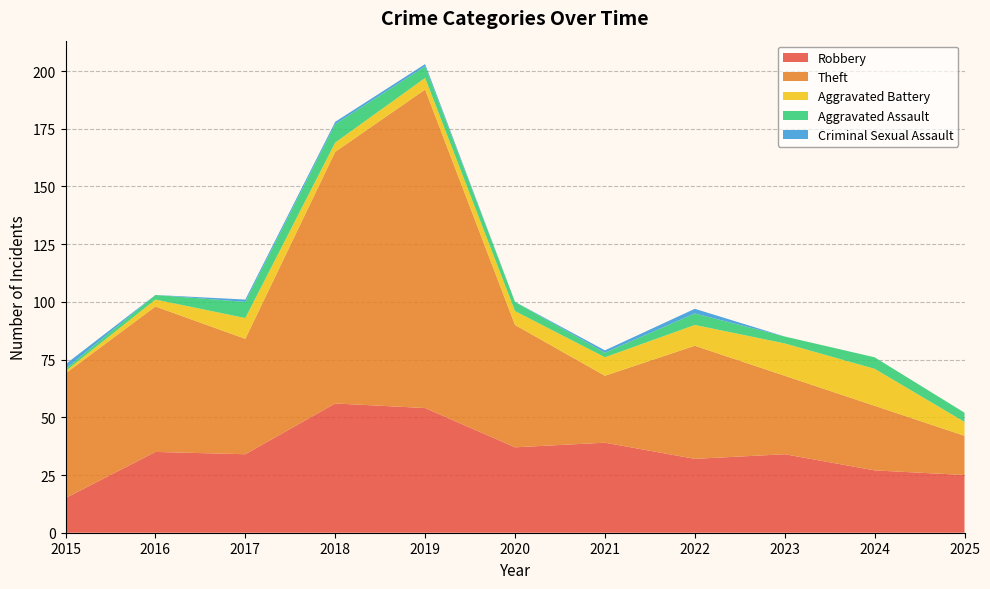

Reading left to right, transcribe all the data shown in this chart.

Robbery: 2015=15	2016=35	2017=34	2018=56	2019=54	2020=37	2021=39	2022=32	2023=34	2024=27	2025=25
Theft: 2015=54	2016=63	2017=50	2018=109	2019=138	2020=53	2021=29	2022=49	2023=34	2024=28	2025=17
Aggravated Battery: 2015=1	2016=3	2017=9	2018=4	2019=5	2020=6	2021=8	2022=9	2023=14	2024=16	2025=6
Aggravated Assault: 2015=1	2016=2	2017=7	2018=8	2019=5	2020=4	2021=2	2022=5	2023=3	2024=5	2025=4
Criminal Sexual Assault: 2015=2	2016=0	2017=1	2018=1	2019=1	2020=0	2021=1	2022=2	2023=0	2024=0	2025=0